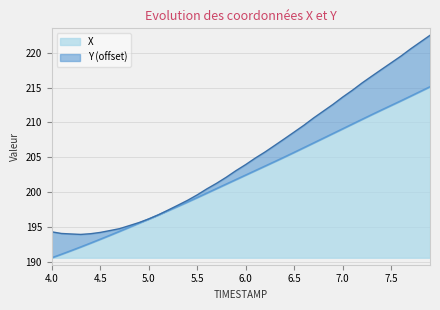

What is the total value across all series at 7.0?

23.0